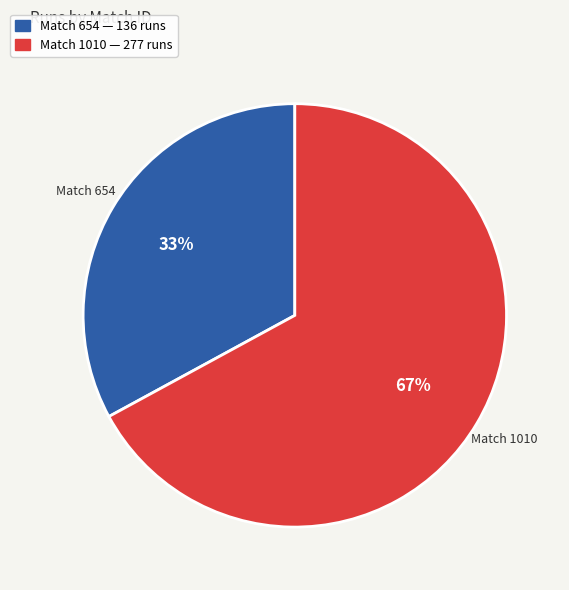

To the nearest percent, what is the average slice percentage?

50%